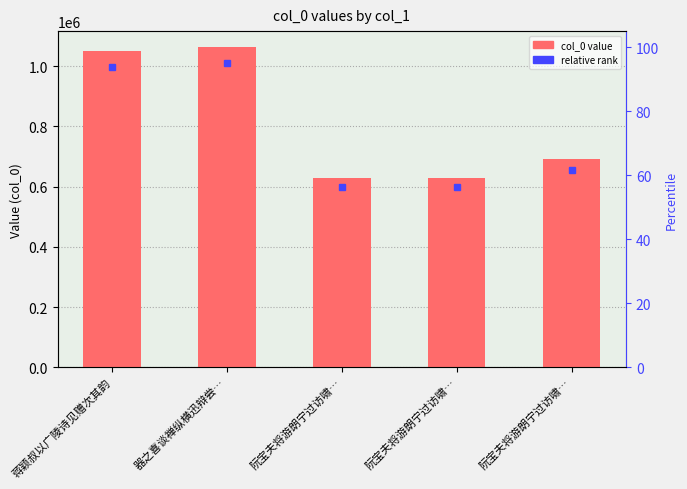

What is the greatest value displayed?

1063790